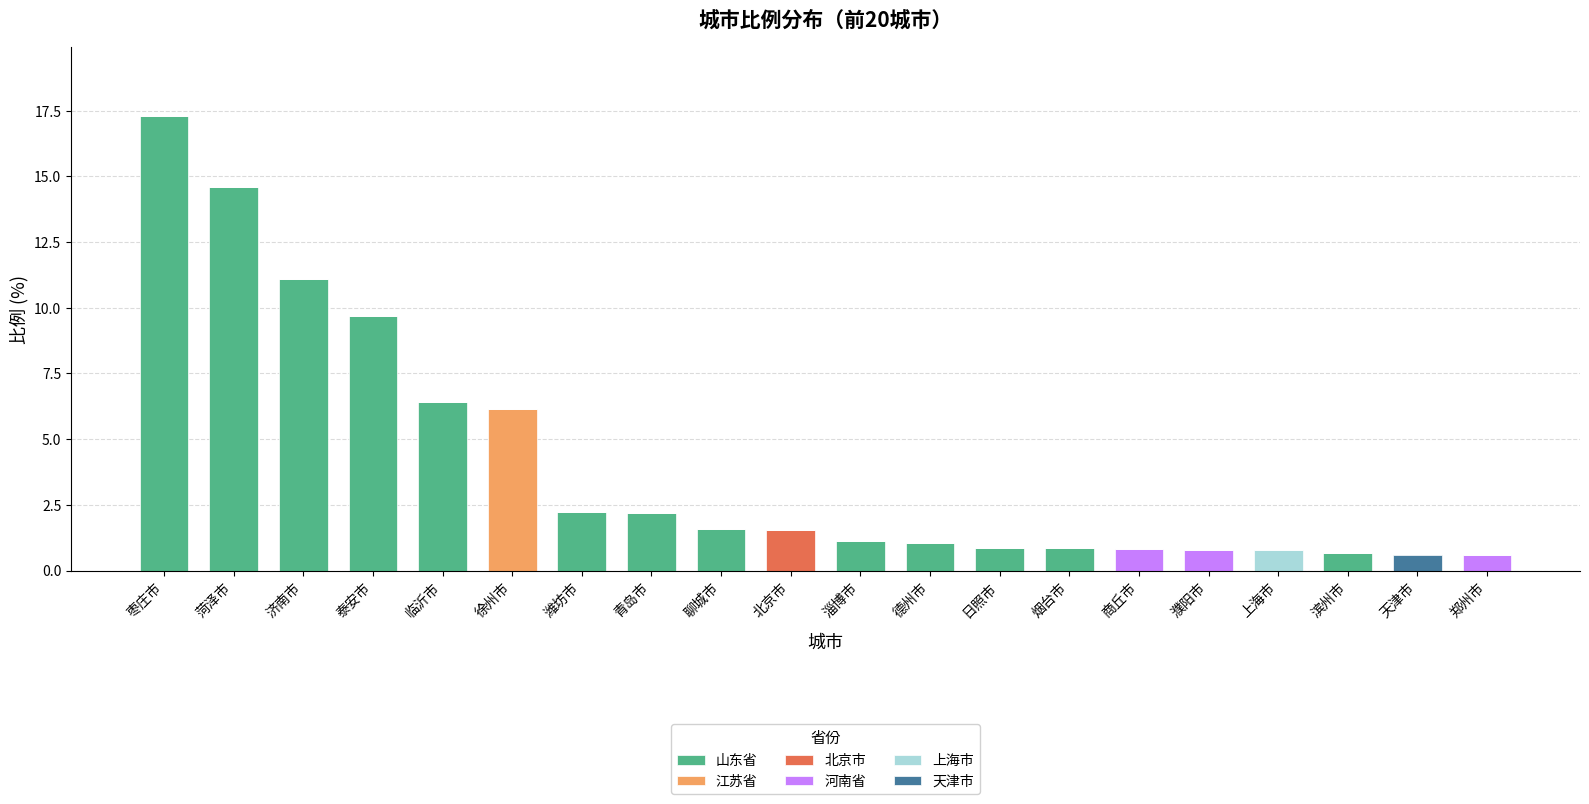

At which category is the sum across all series the highest?

枣庄市